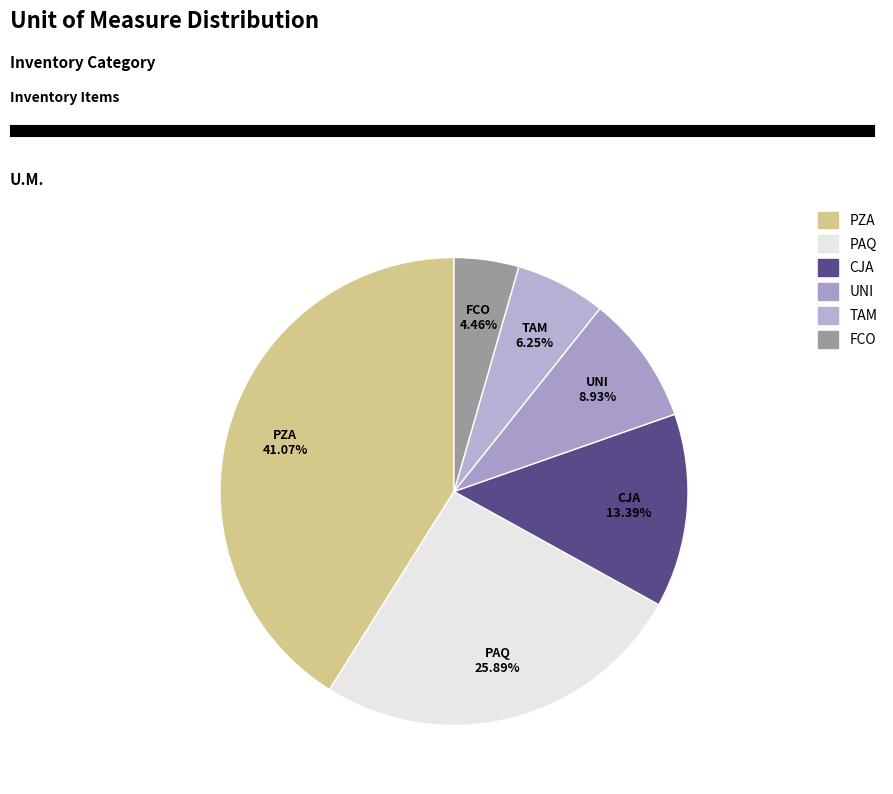

Combined, do UNI and FCO account for over 50%?

No